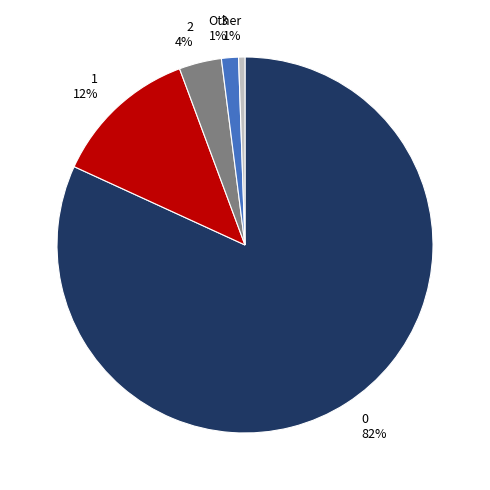

To the nearest percent, what is the average slice percentage?

20%